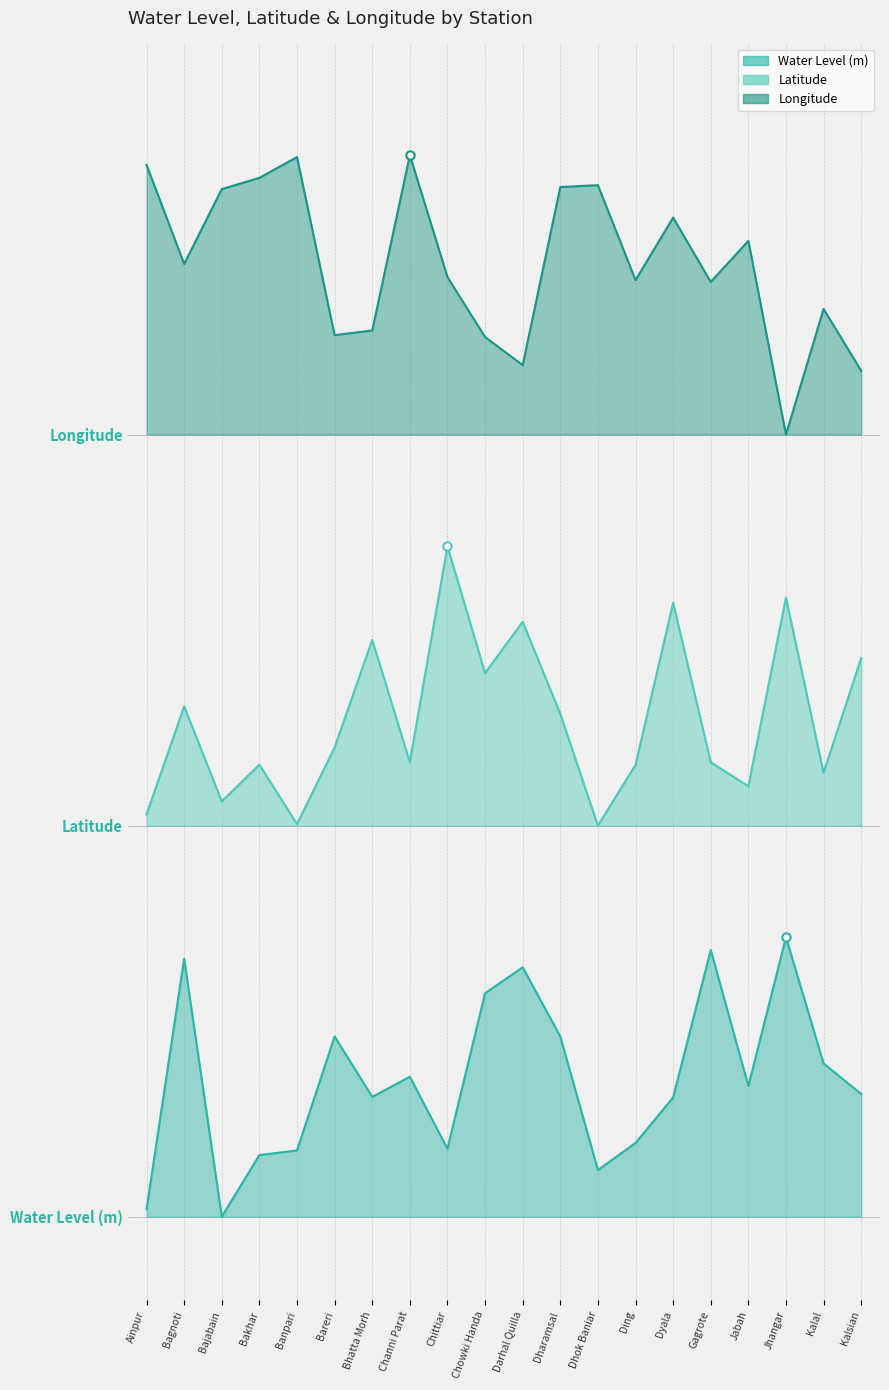

The Longitude series shows 3.7 at Dharamsal. True or false?

True